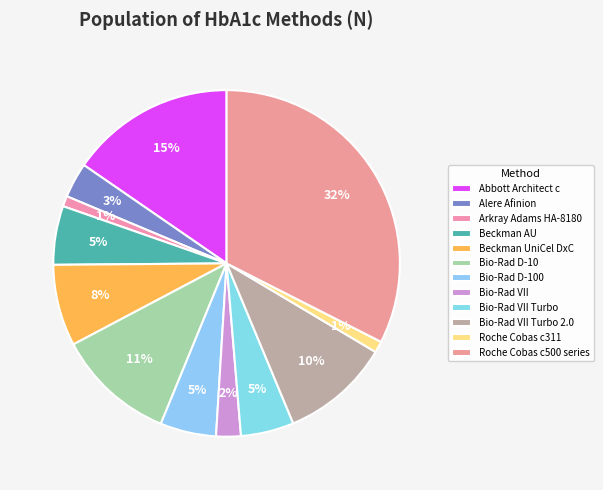

How many slices are in this pie chart?

12